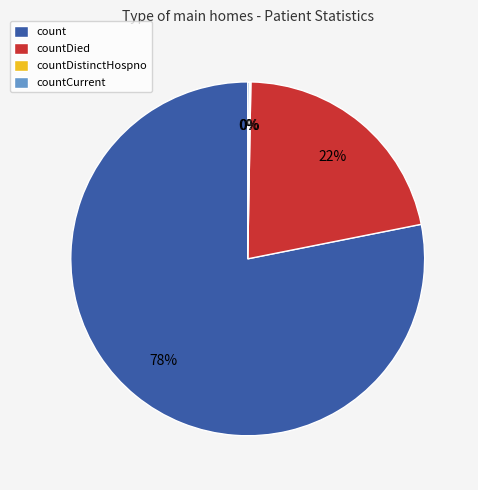

The count slice represents 78% of the pie. True or false?

True